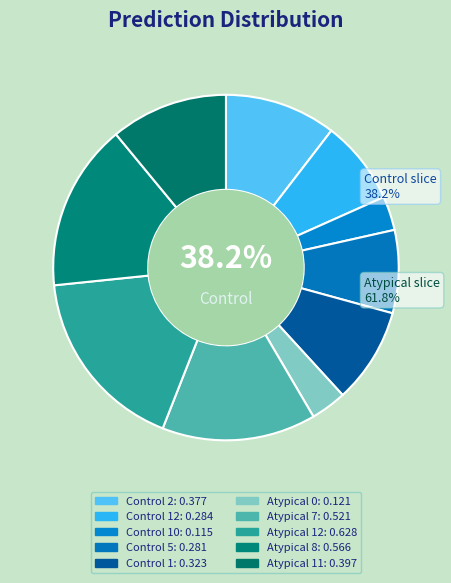

Rank the categories by value from lowest to highest.

Control 10, Atypical 0, Control 5, Control 12, Control 1, Control 2, Atypical 11, Atypical 7, Atypical 8, Atypical 12